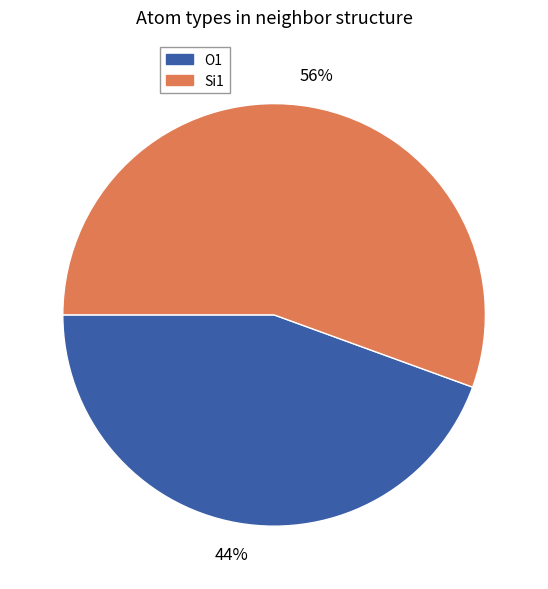

True or false: Si1 accounts for 56% of the total.

True